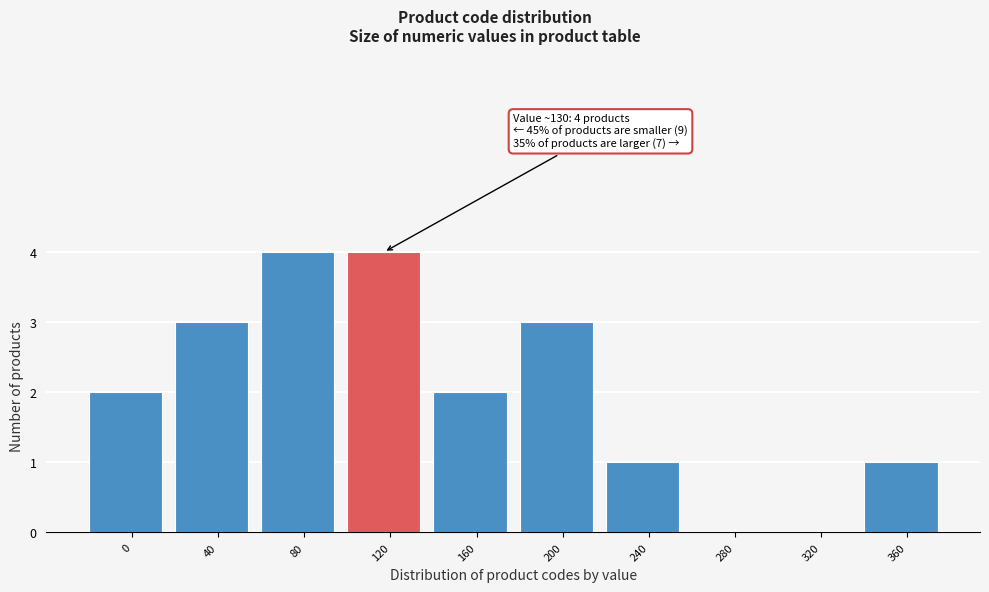

Reading left to right, list all the values displayed in this chart.

0=2	40=3	80=4	120=4	160=2	200=3	240=1	280=0	320=0	360=1